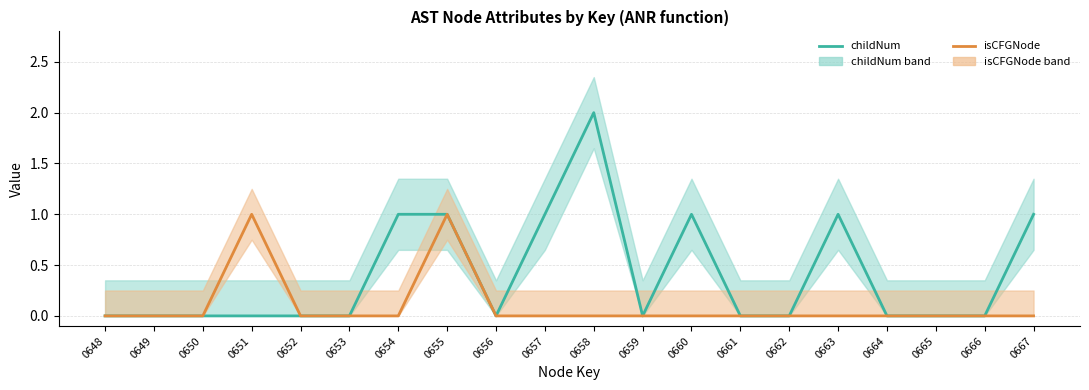

True or false: isCFGNode and childNum intersect in this chart.

False